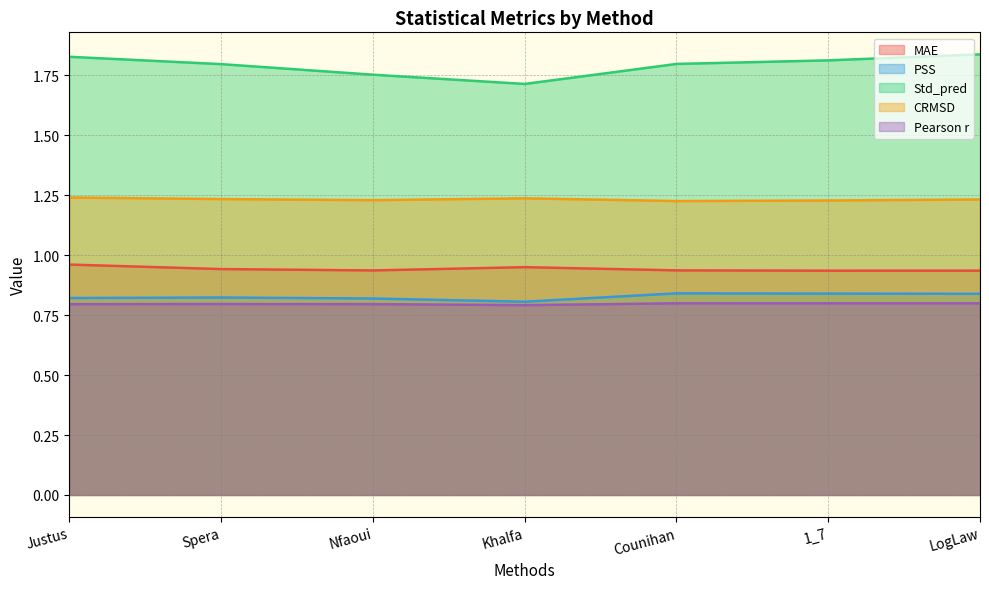

How many lines are shown in the chart?

5